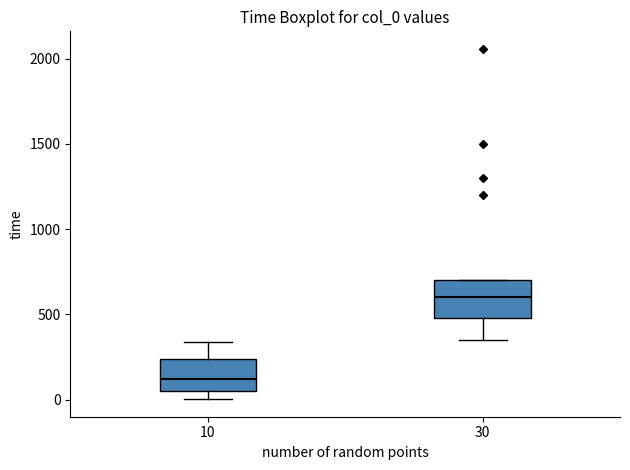

Where does the upper whisker of the box at x = 10 end on the y-axis? The values are not printed on the chart, so give them approximately, as read against the axis.

350